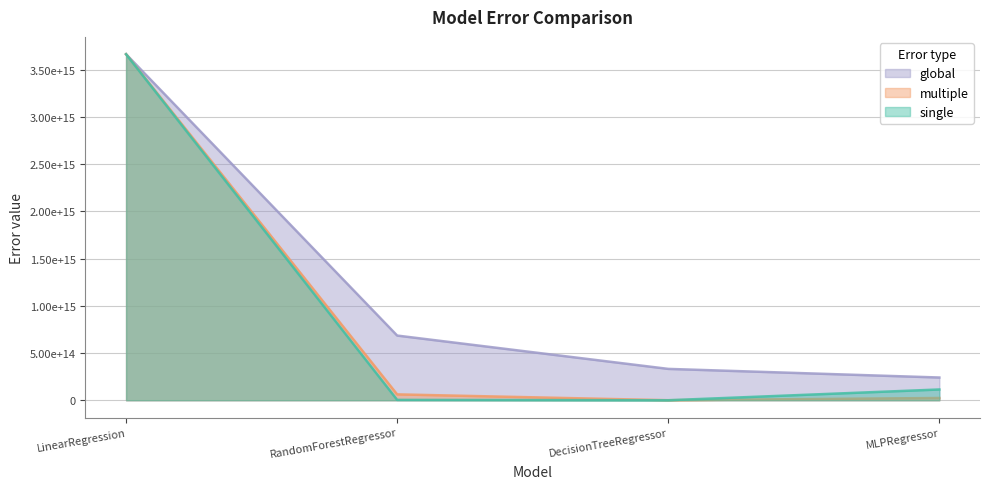

What is the total value across all series at MLPRegressor?

378137833316078.4